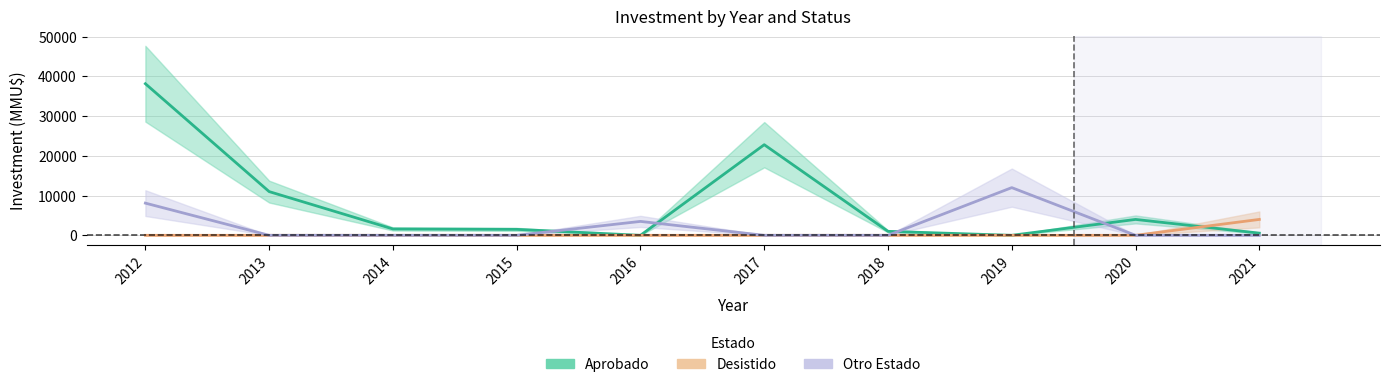

Which category has the lowest value in the Desistido series?

2012